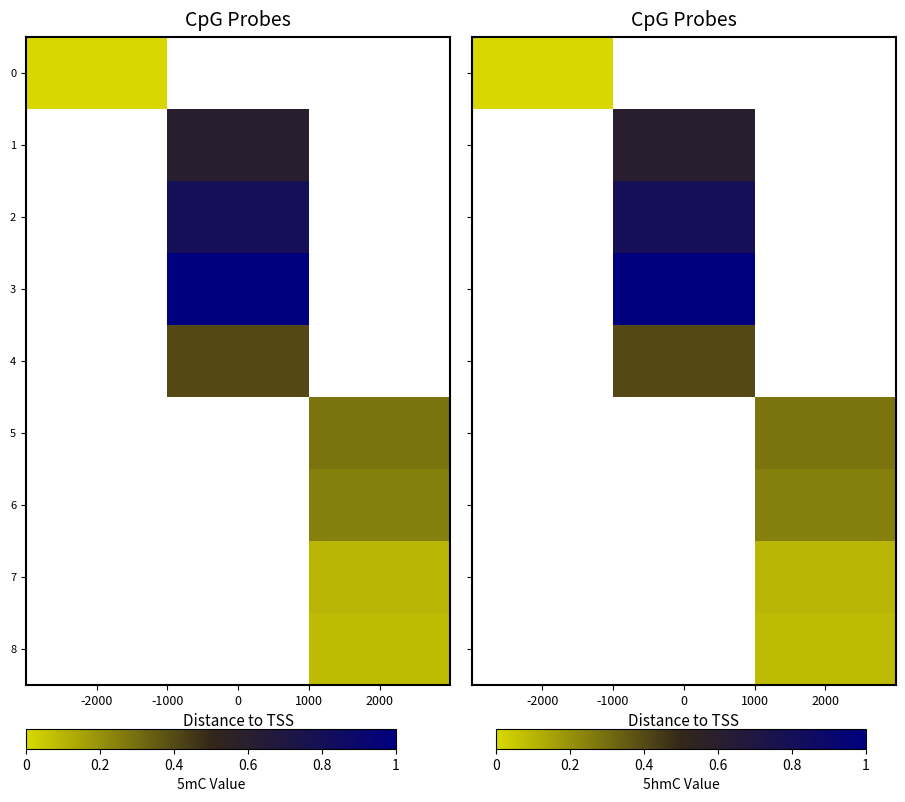

How many positive values does the 7 series have?

1